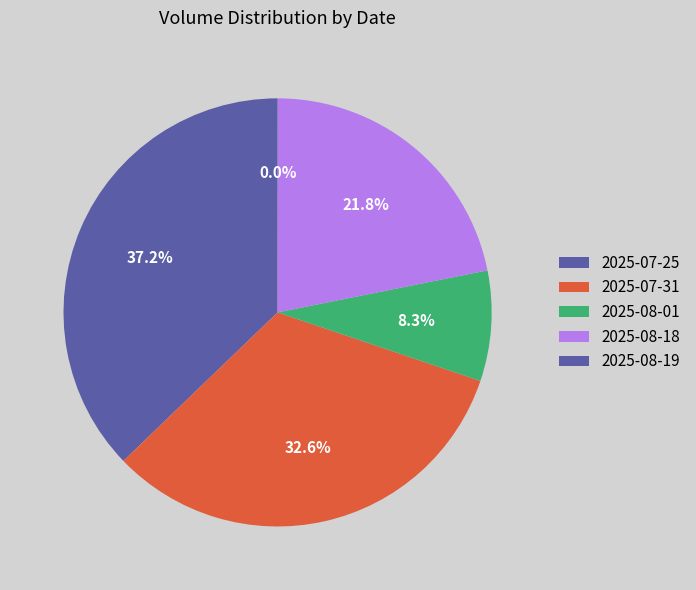

Do 2025-07-31 and 2025-08-18 together represent more than half of the pie?

Yes